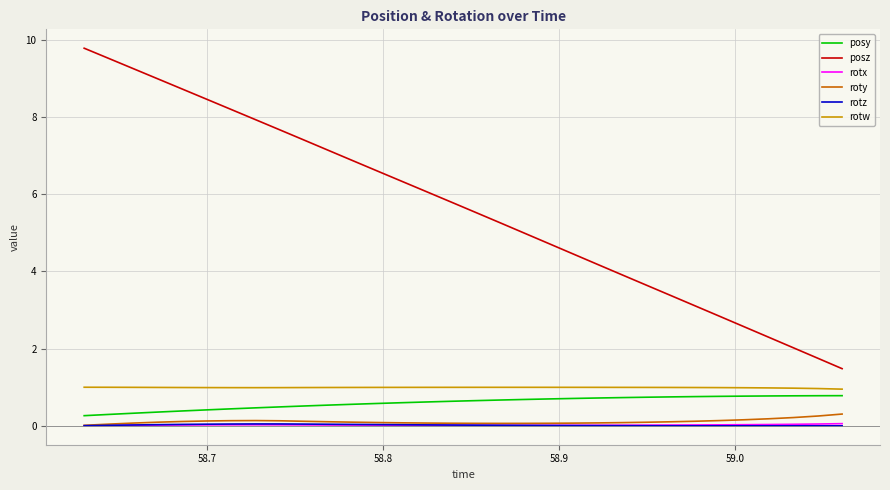

Which series has the largest range (max minus min)?

posz